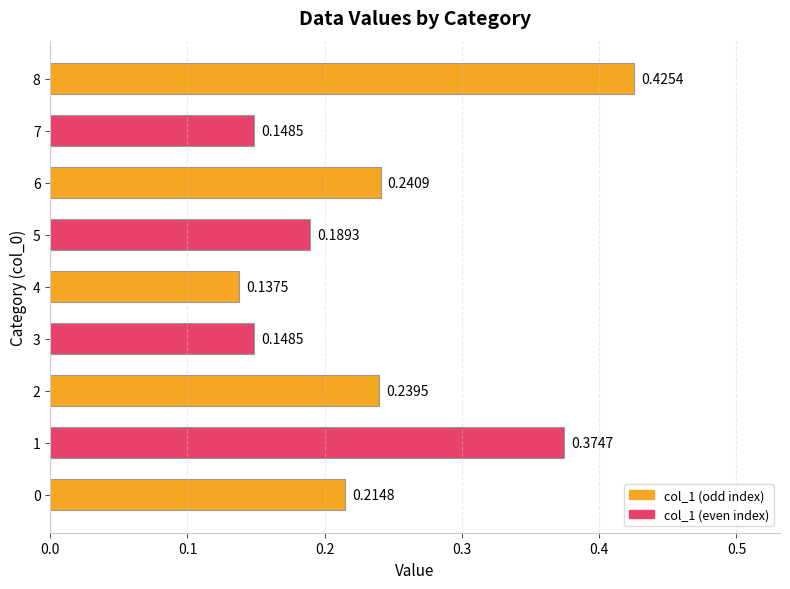

Which label corresponds to the smallest value in the chart?

4